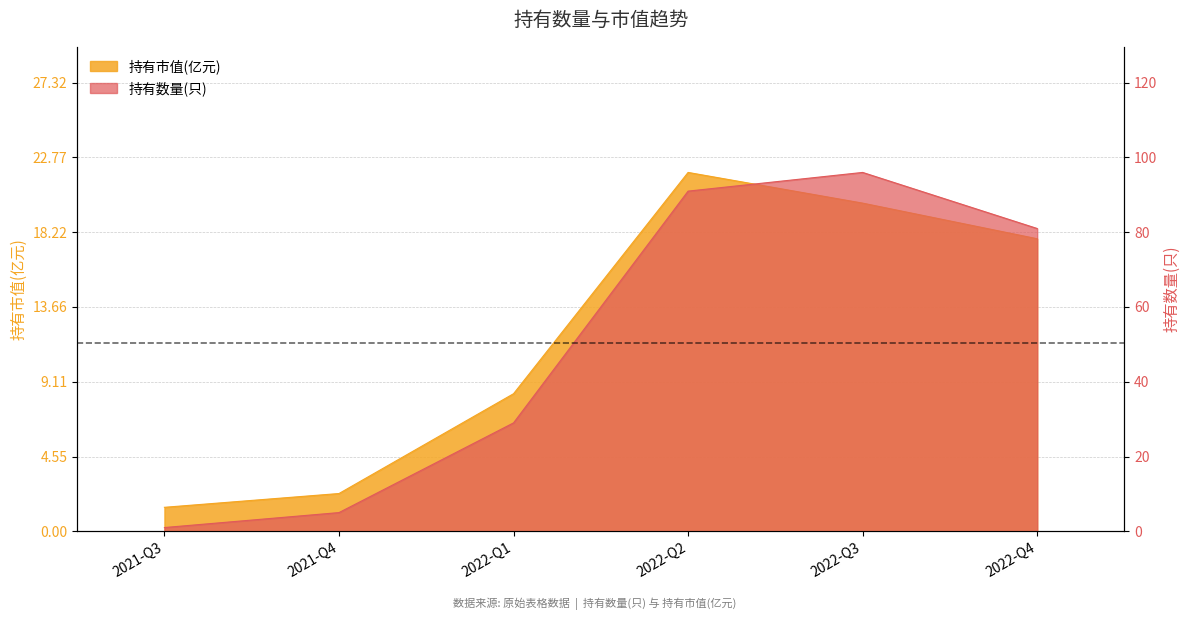

List the labels in order of 持有数量(只) value, largest first.

2022-Q3, 2022-Q2, 2022-Q4, 2022-Q1, 2021-Q4, 2021-Q3